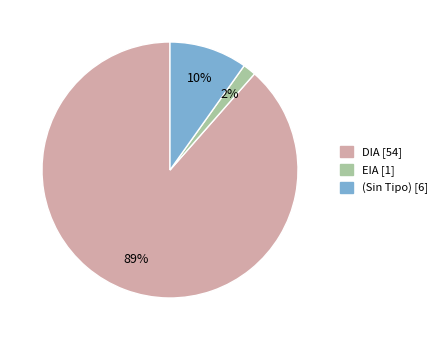

Is there any slice that represents more than half of the pie?

Yes